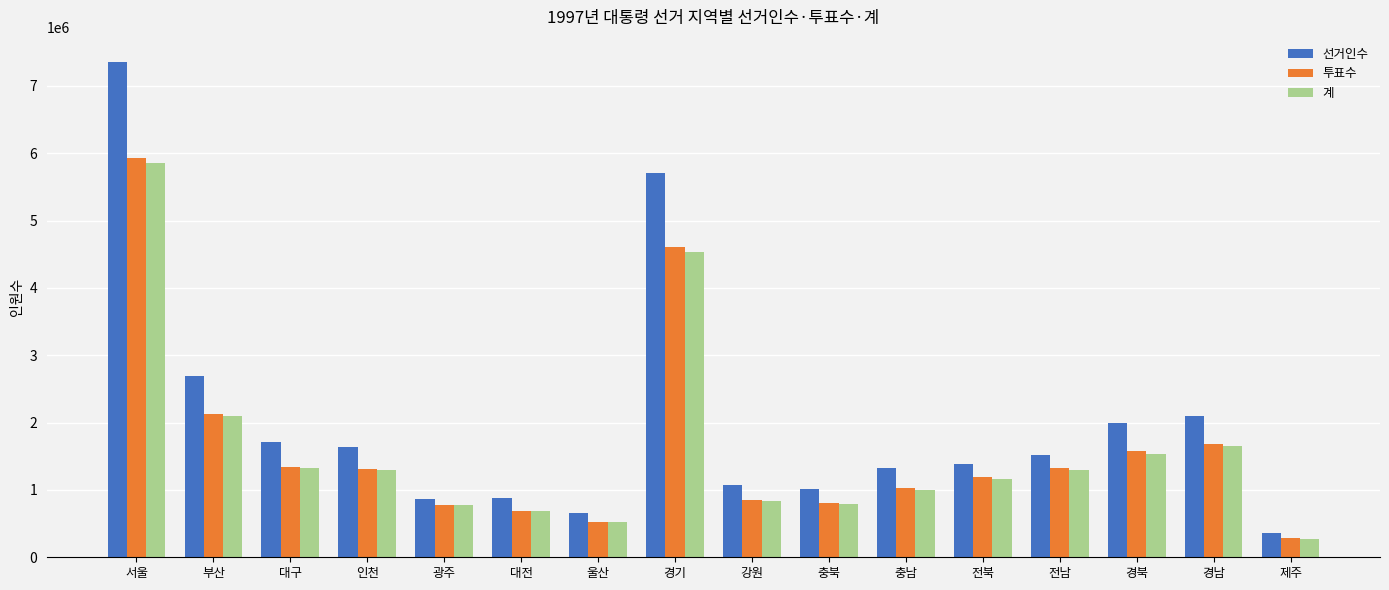

At which label does 계 first exceed 1292611?

서울